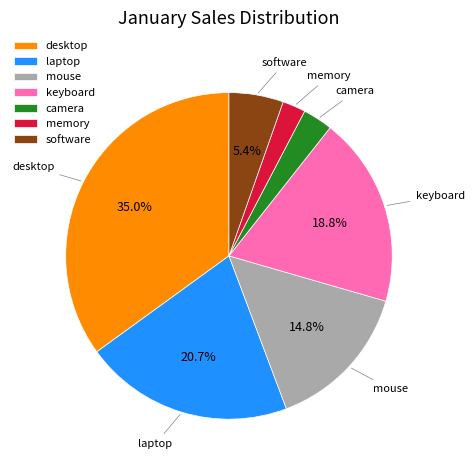

To the nearest percent, what is the average slice percentage?

14%